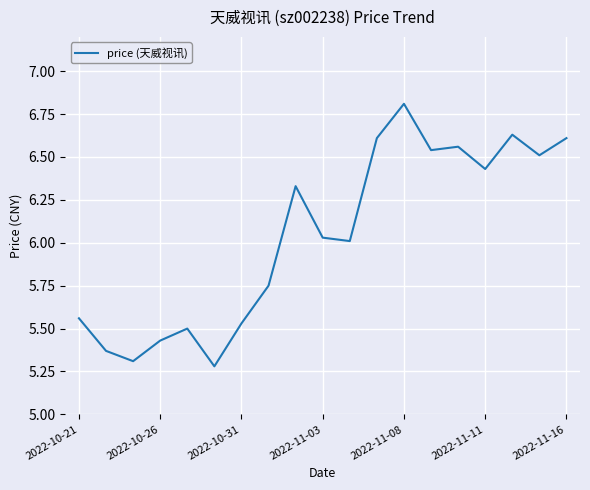

What is the maximum value shown in the chart?

6.8